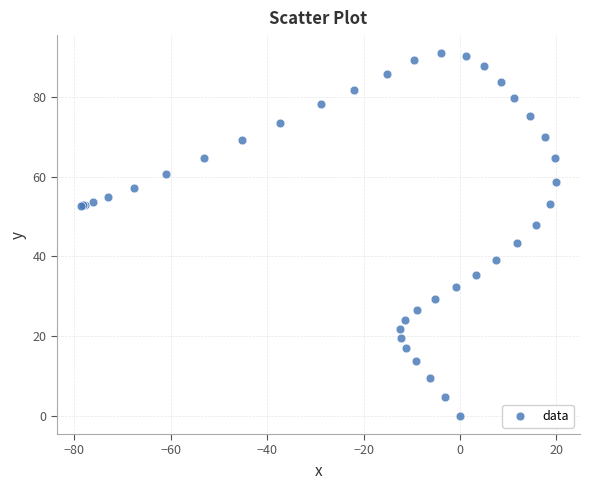

What Y value in the scatter plot is closest to 45?

43.3